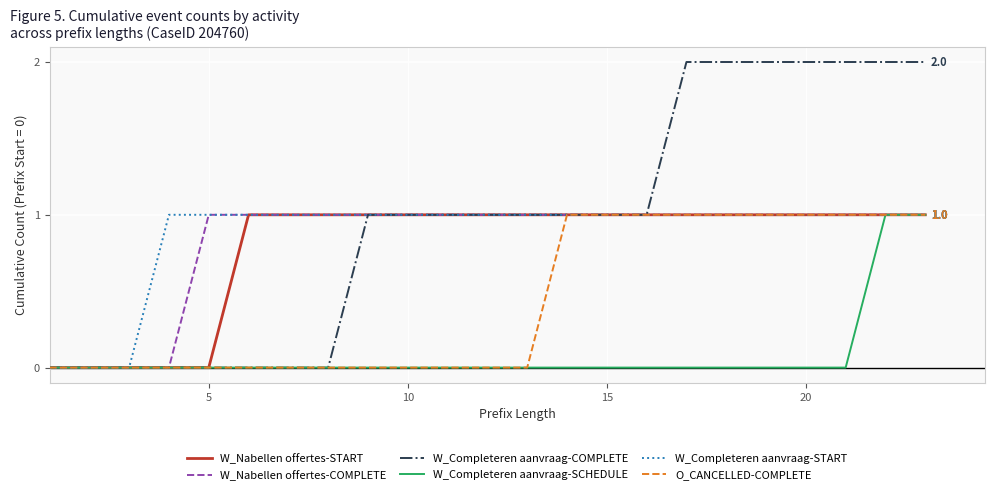

Which series has the widest spread of values?

W_Completeren aanvraag-COMPLETE